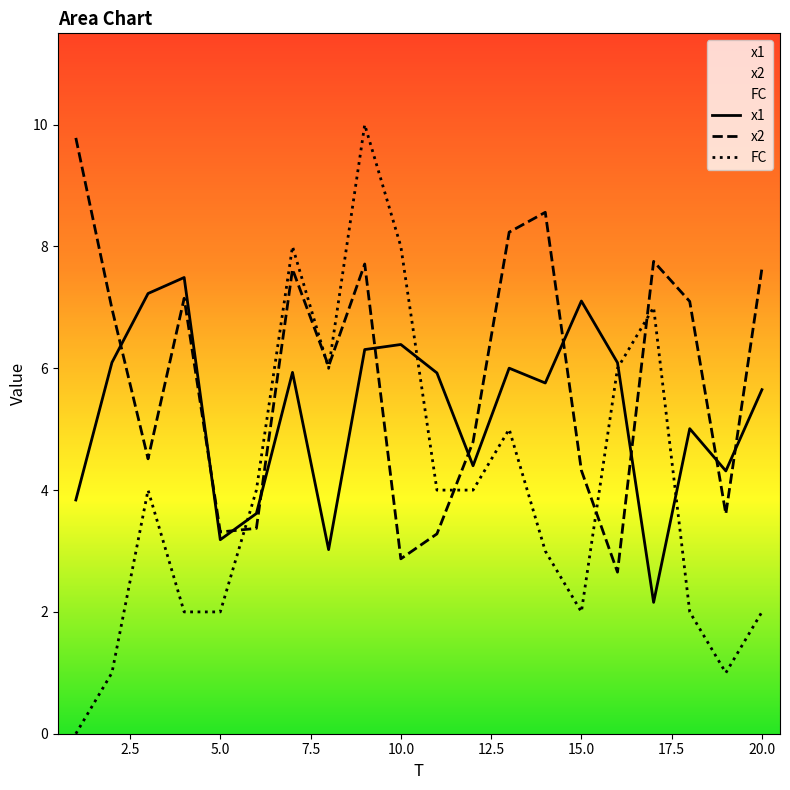

The value of x2 at 14 is 8.6. True or false?

True